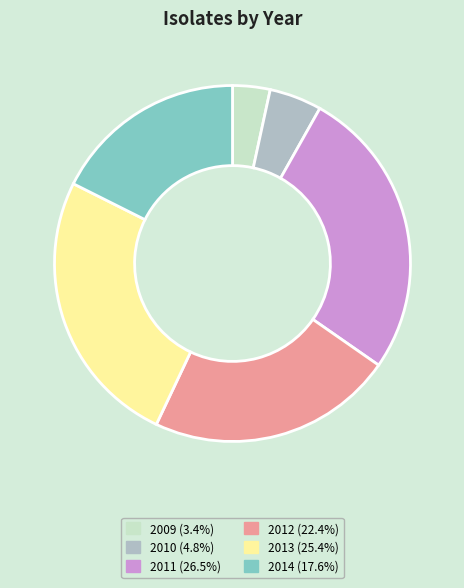

Rank the categories by value from lowest to highest.

2009, 2010, 2014, 2012, 2013, 2011